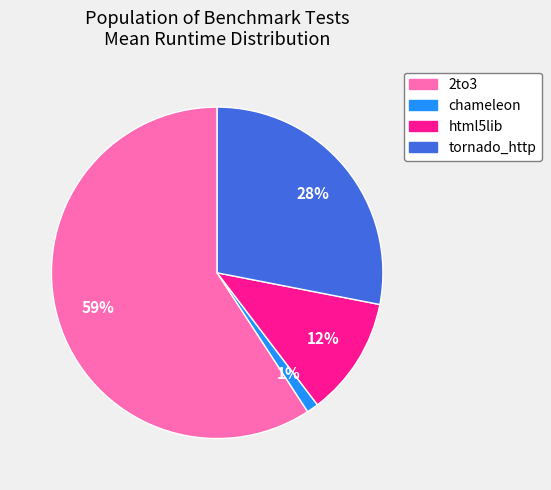

To the nearest percent, what portion does html5lib represent?

12%